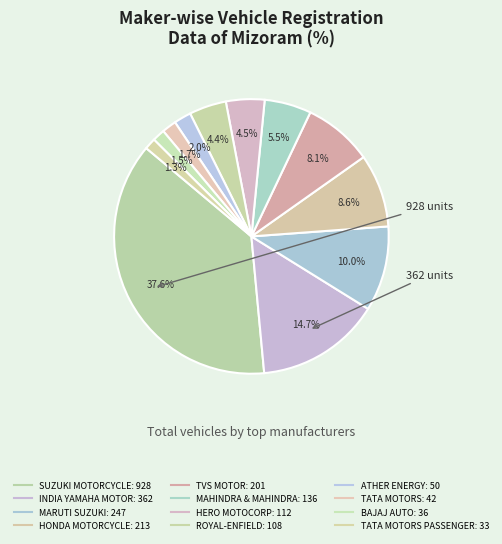

Is there any slice that represents more than half of the pie?

No